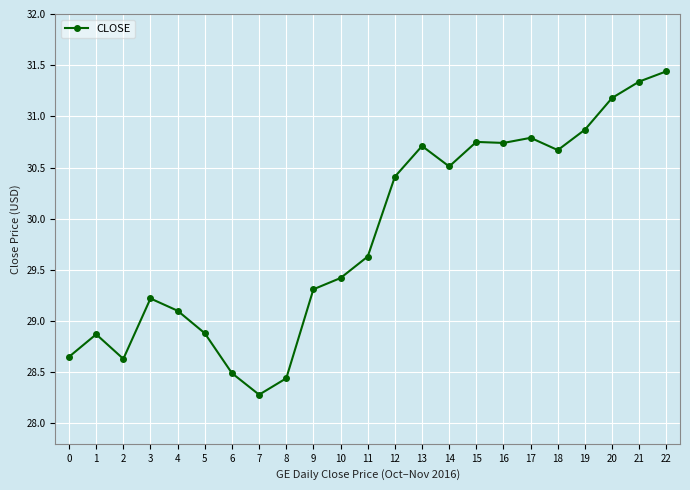

At which label does the data first exceed 29?

3